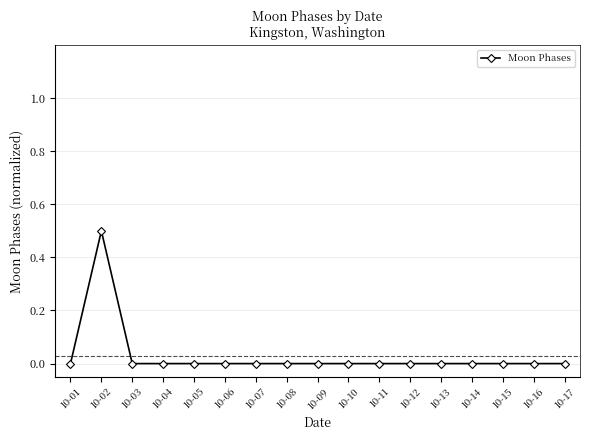

Where is the first local maximum?

10-02